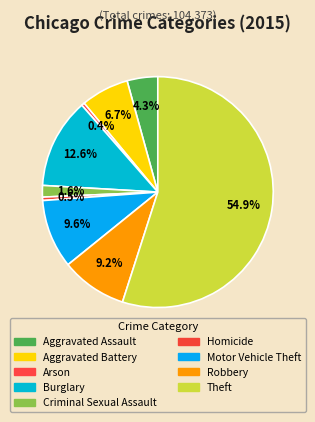

How many segments does this pie chart have?

9